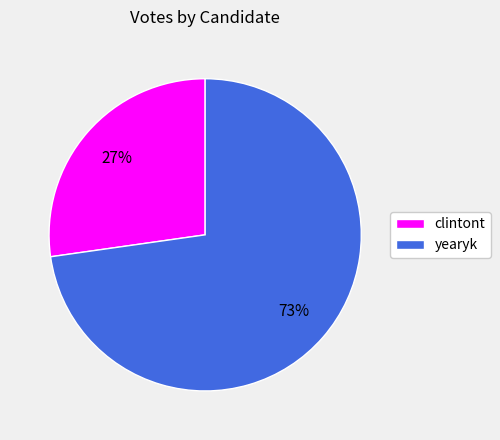

To the nearest percent, what is the difference between the largest and smallest slice percentages?

46%